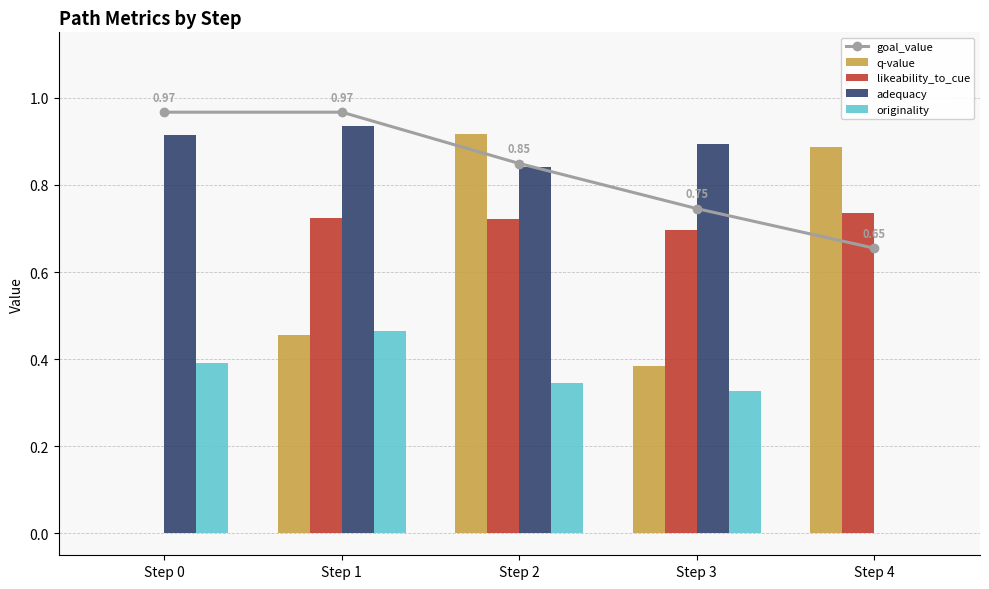

Rank the series at Step 3 from lowest to highest value.

originality, q-value, likeability_to_cue, goal_value, adequacy